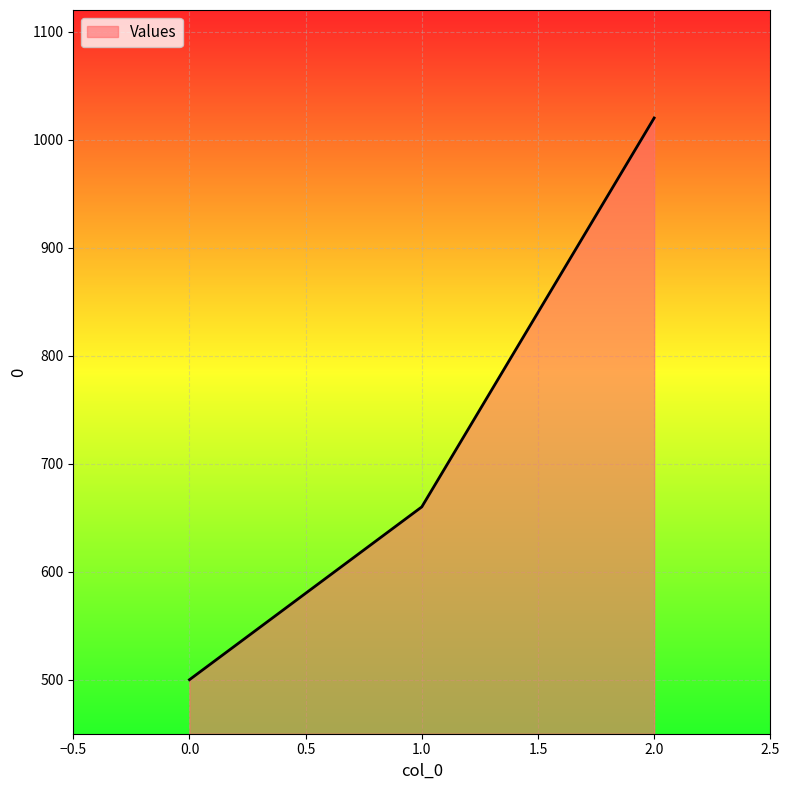

The value at 2.0 is 1020. True or false?

True